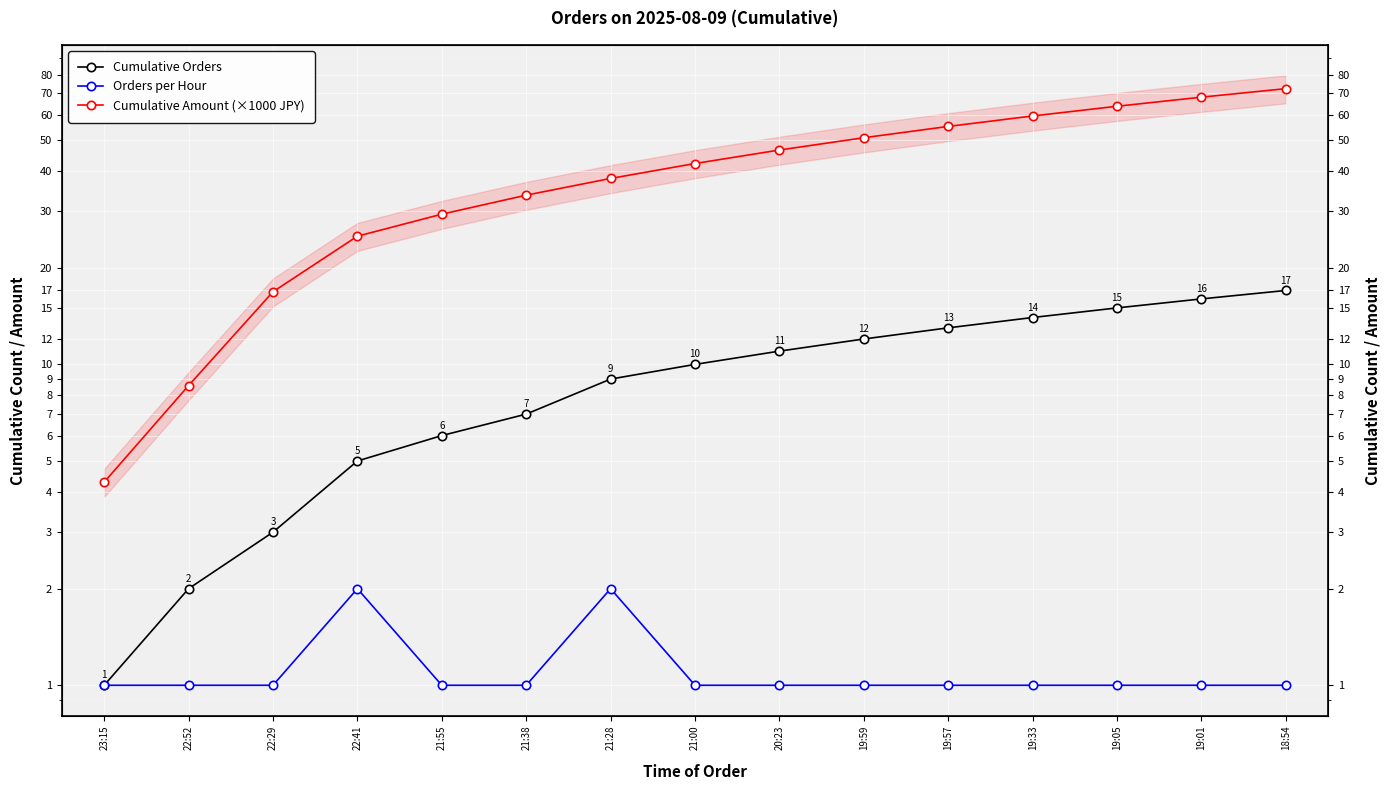

True or false: Cumulative Orders and Cumulative Amount (×1000 JPY) cross at least once.

False